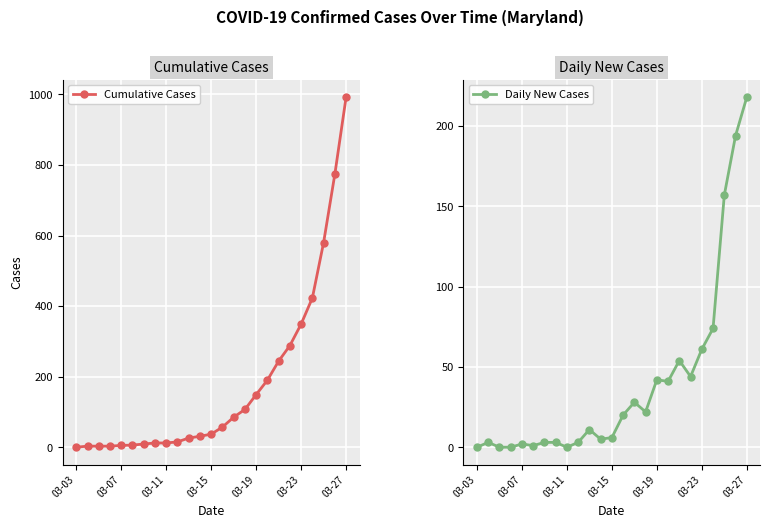

What is the sum of all Daily New Cases values?

992